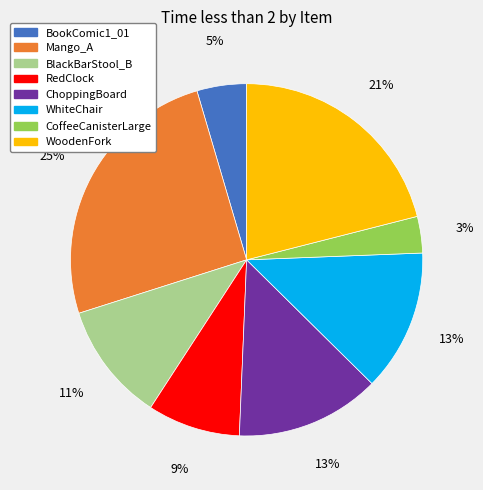

Is CoffeeCanisterLarge the majority of the pie?

No